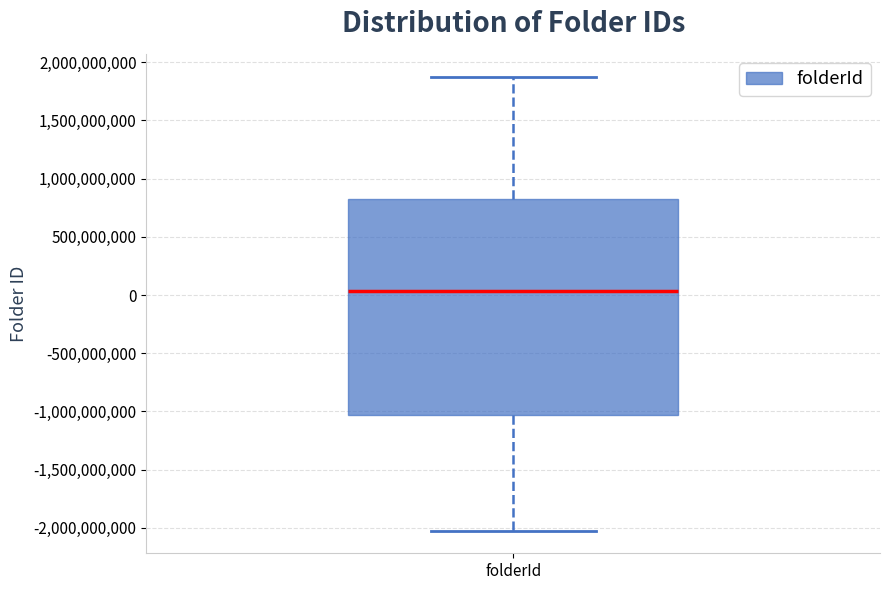

Transcribe this box plot: give where the median line is, the range the box spans, and where the two whiskers end, as read against the y-axis. The values are not printed on the chart, so give them approximately, as read against the axis.

median 50000000, box -1050000000 to 850000000, whiskers -2000000000 to 1850000000